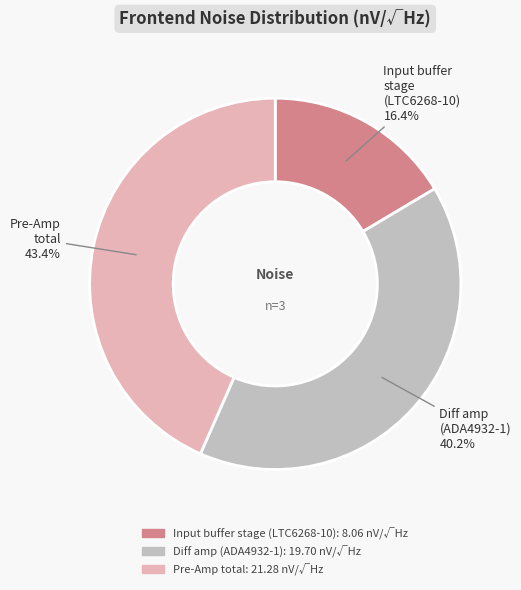

To the nearest percent, what is the difference between the largest and smallest slice percentages?

27%